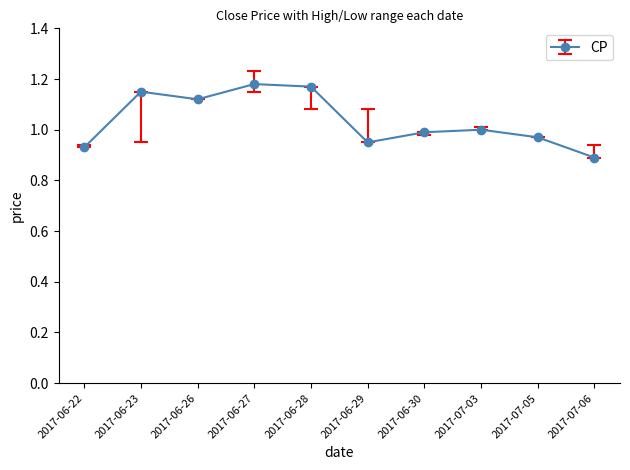

The value at 2017-06-28 is 2.1. True or false?

False